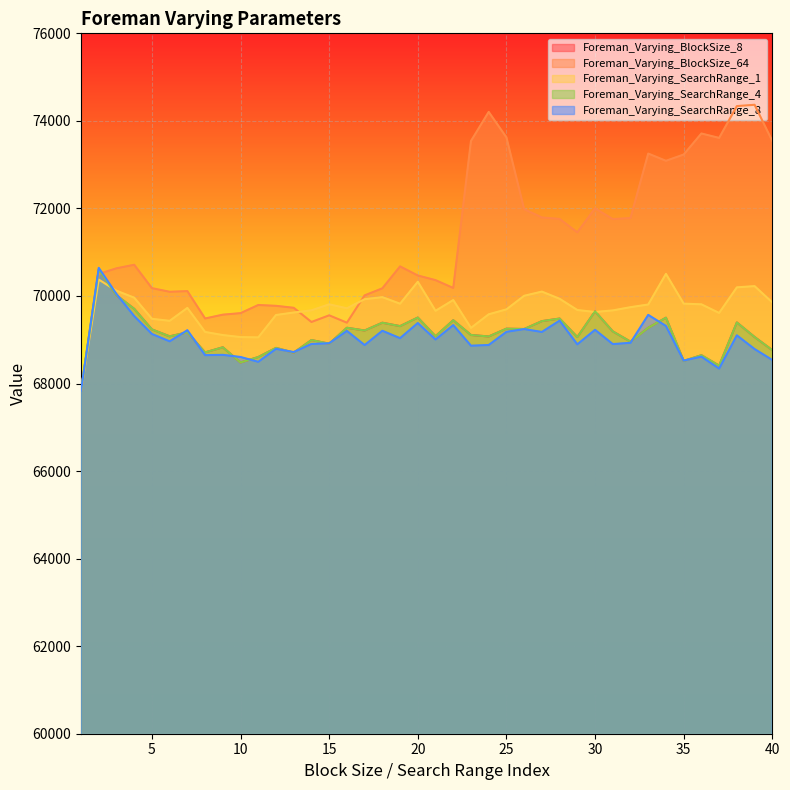

What are all the series names shown in the legend?

Foreman_Varying_BlockSize_8, Foreman_Varying_BlockSize_64, Foreman_Varying_SearchRange_1, Foreman_Varying_SearchRange_4, Foreman_Varying_SearchRange_8